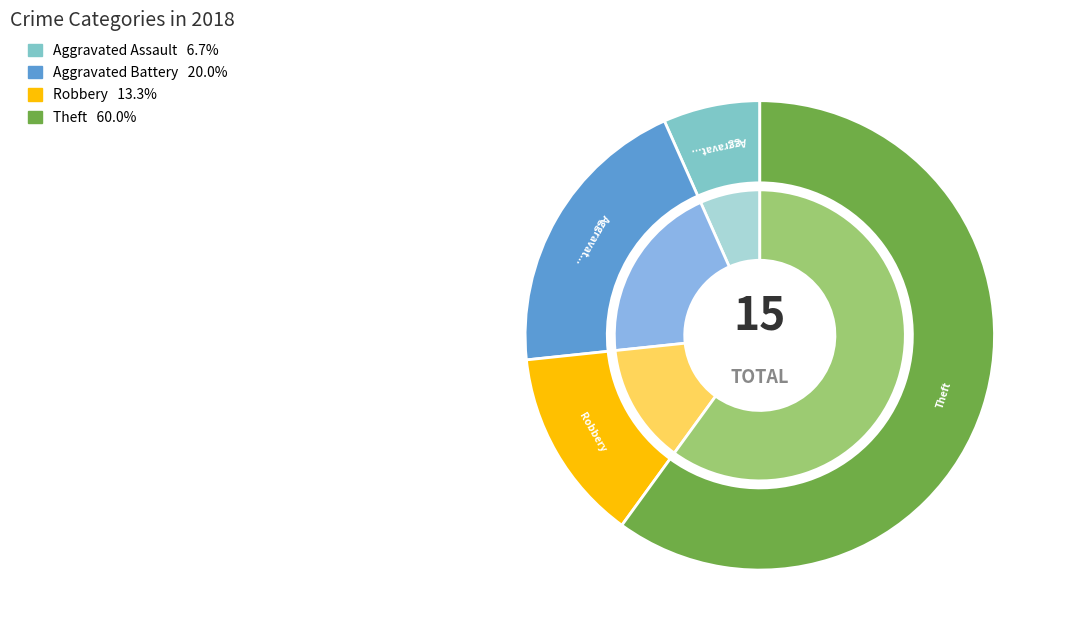

To the nearest percent, what is the combined percentage of Aggravated Battery and Robbery?

33%